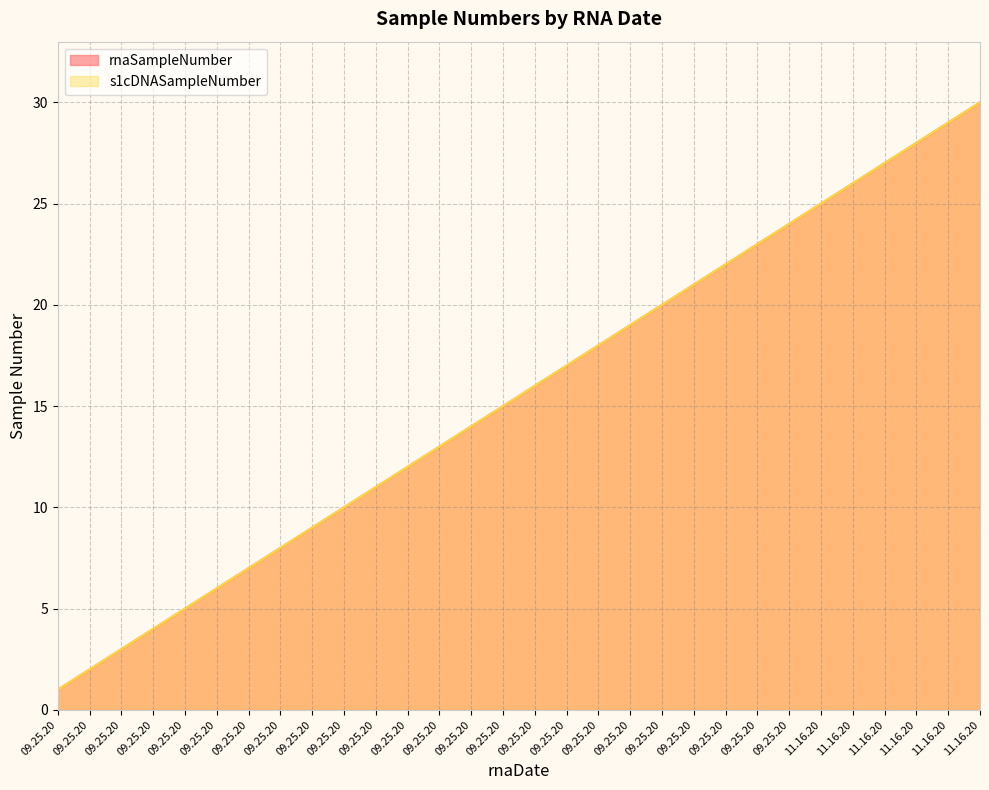

Count the number of categories in the chart.

30